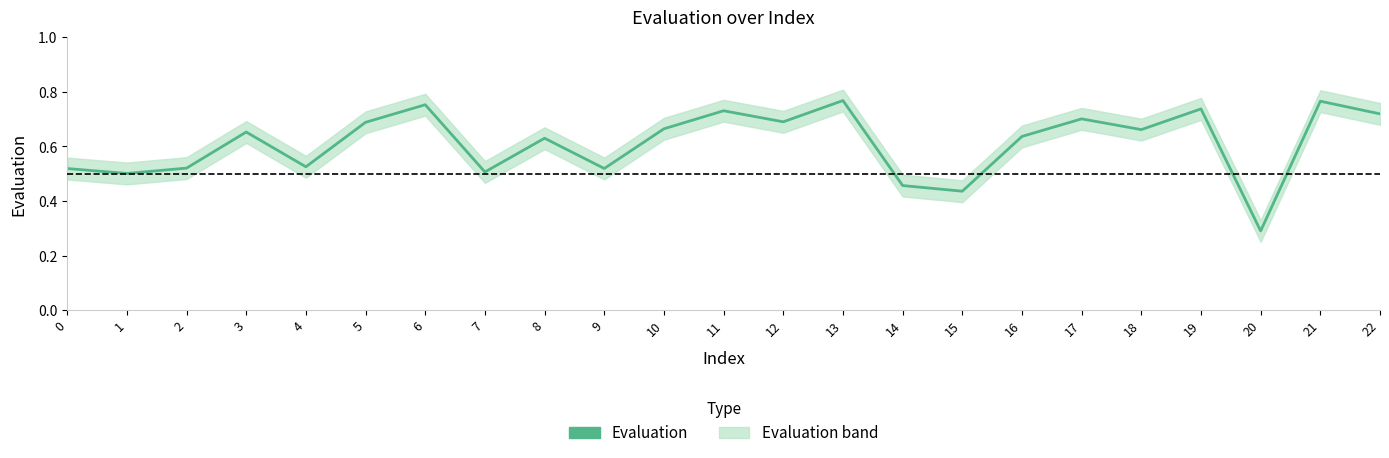

How many interior local valleys (lower than both neighbors) does the data have?

8